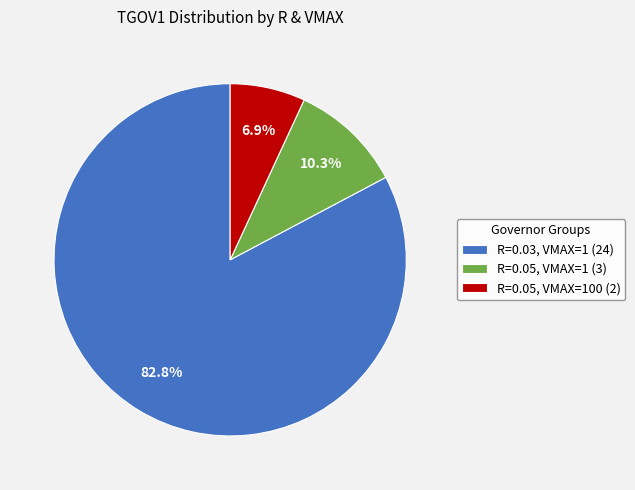

How many segments does this pie chart have?

3